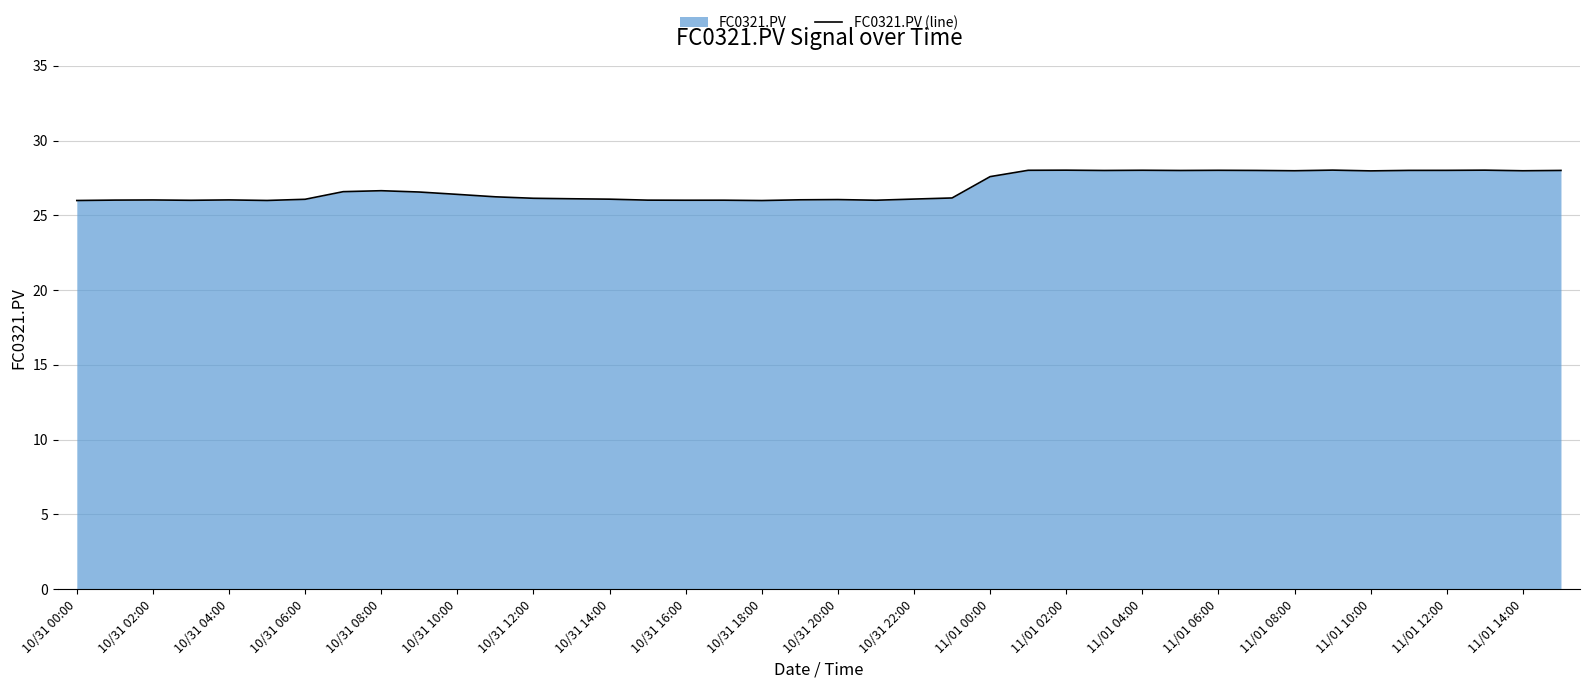

Approximately how many times larger is the value at 11/01 04:00 compared to 11/01 14:00?

1.0